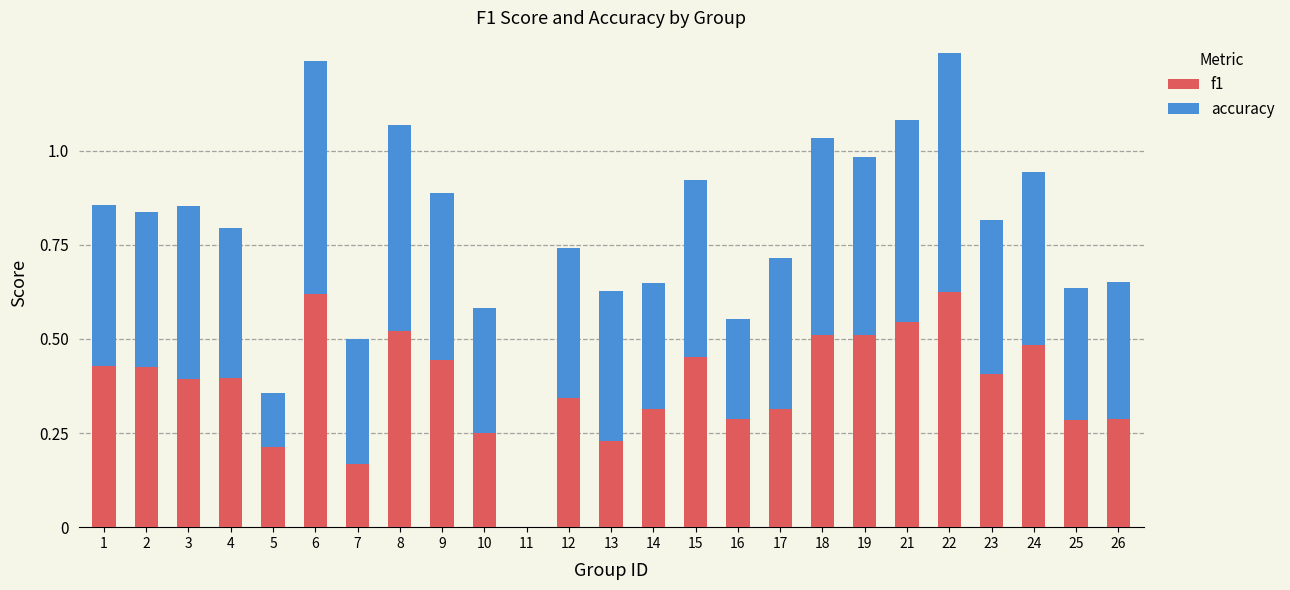

How many data points in f1 are above 0?

24